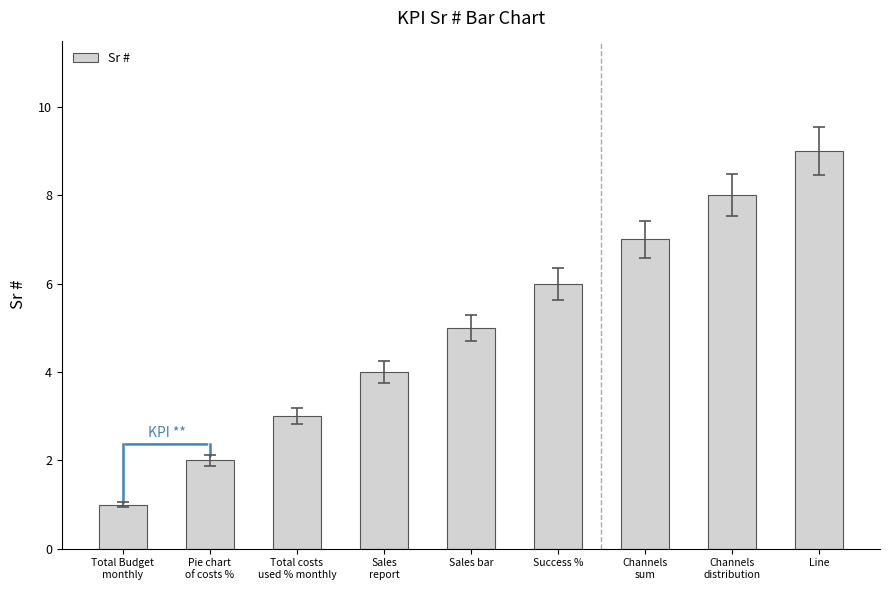

Reading left to right, what are all the values shown in this chart?

1	2	3	4	5	6	7	8	9